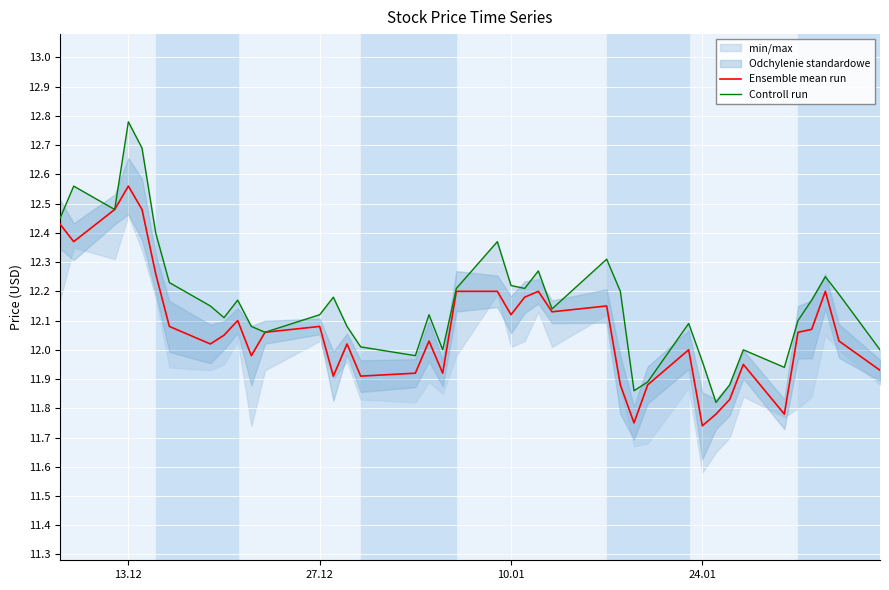

What is the greatest value displayed?

12.8